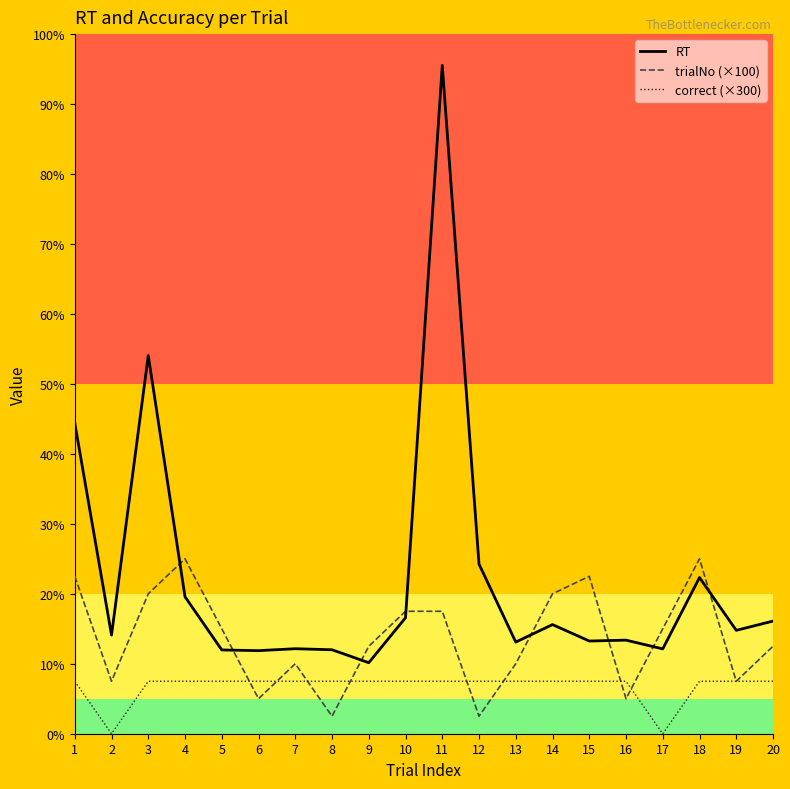

At which label is trialNo (×100) closest to 550?

5